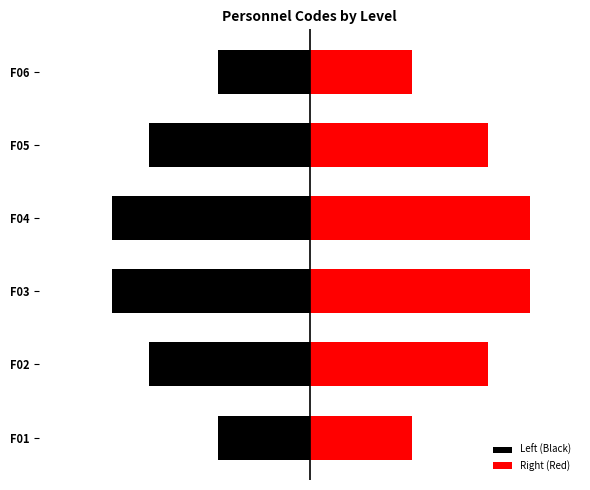

How many groups of bars are there?

6